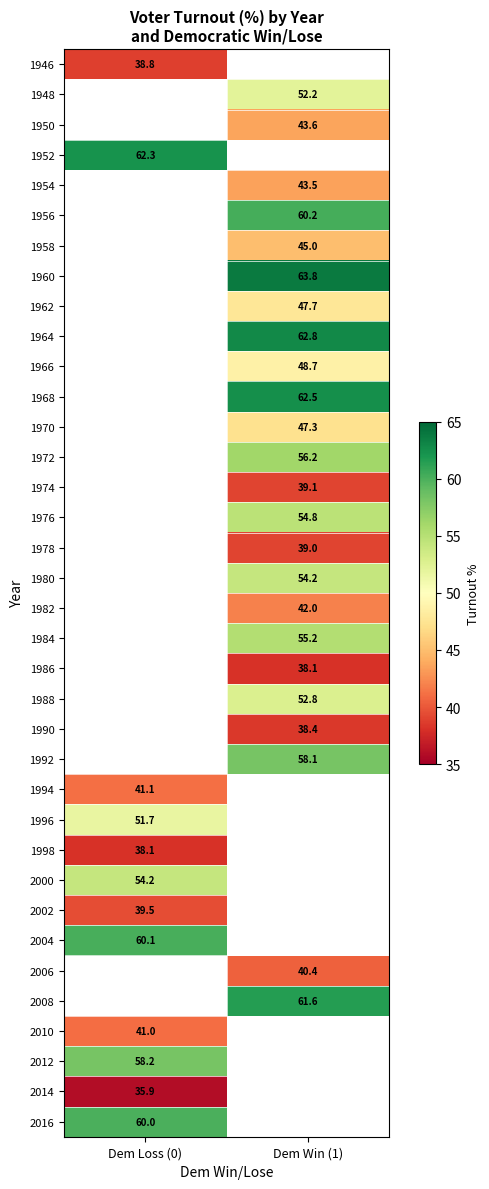

What is the spread (max minus min) of values at Dem Loss (0)?

26.4